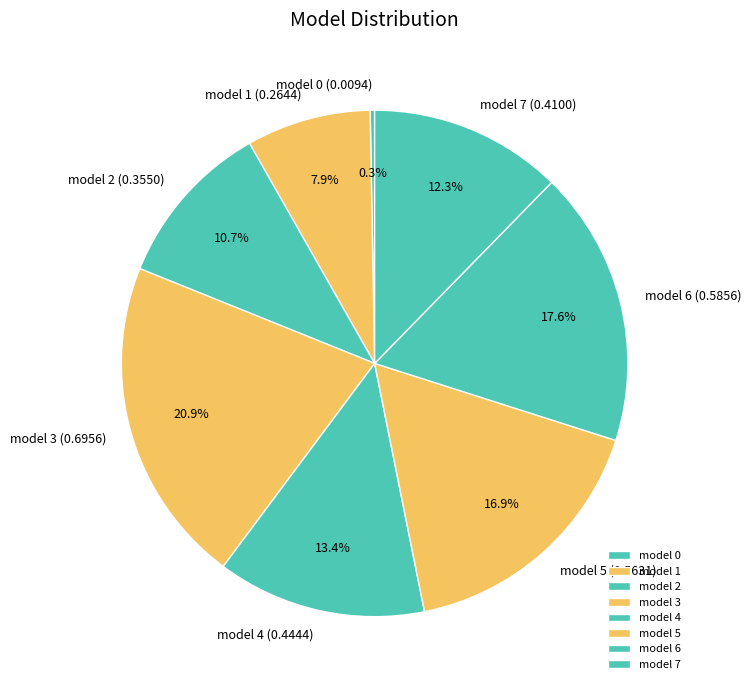

How many segments does this pie chart have?

8